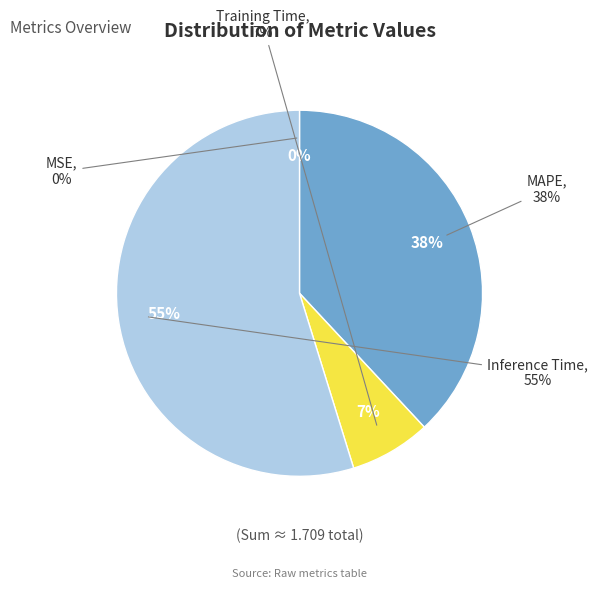

Which slice is the smallest?

MSE